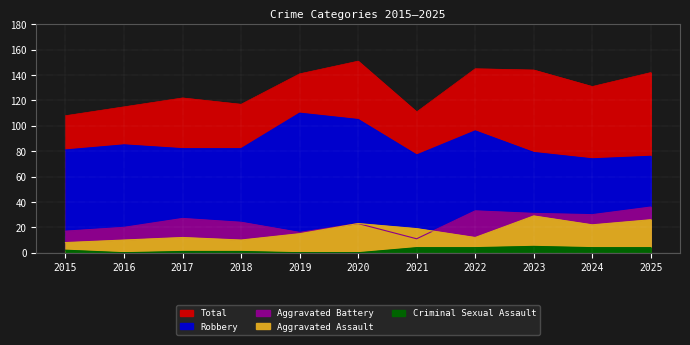

At which category does Robbery reach its first local peak?

2016